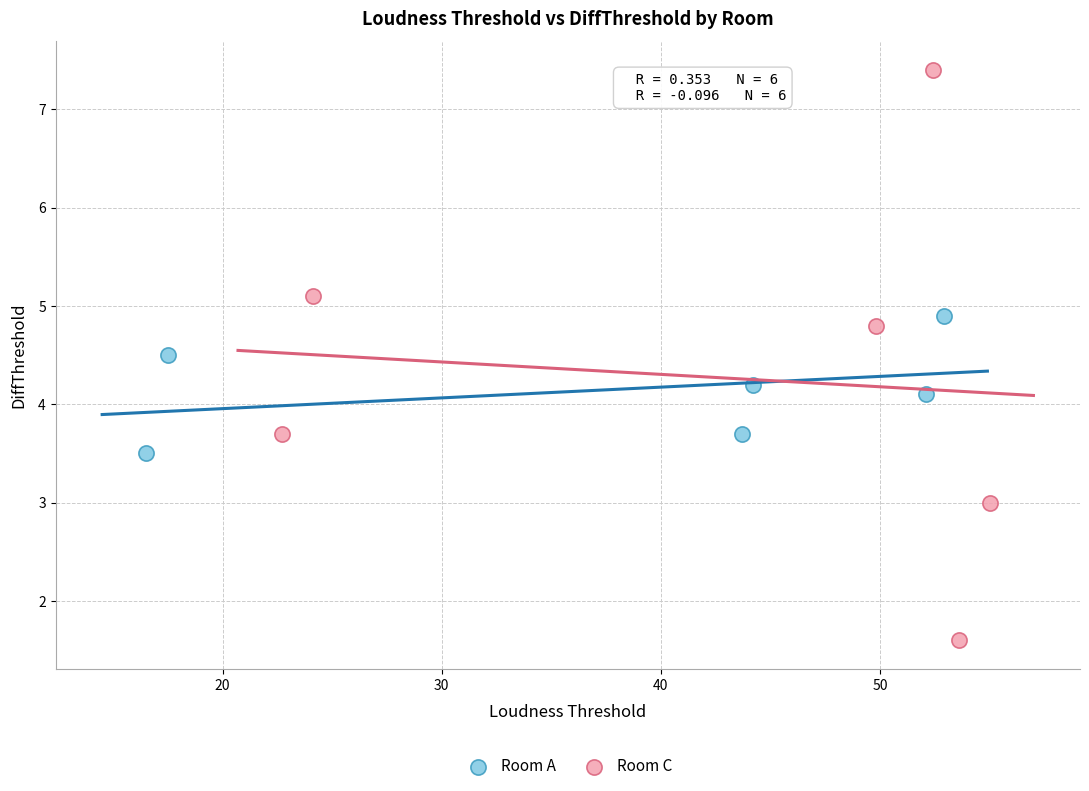

Which series contains the lowest Y value?

Room C